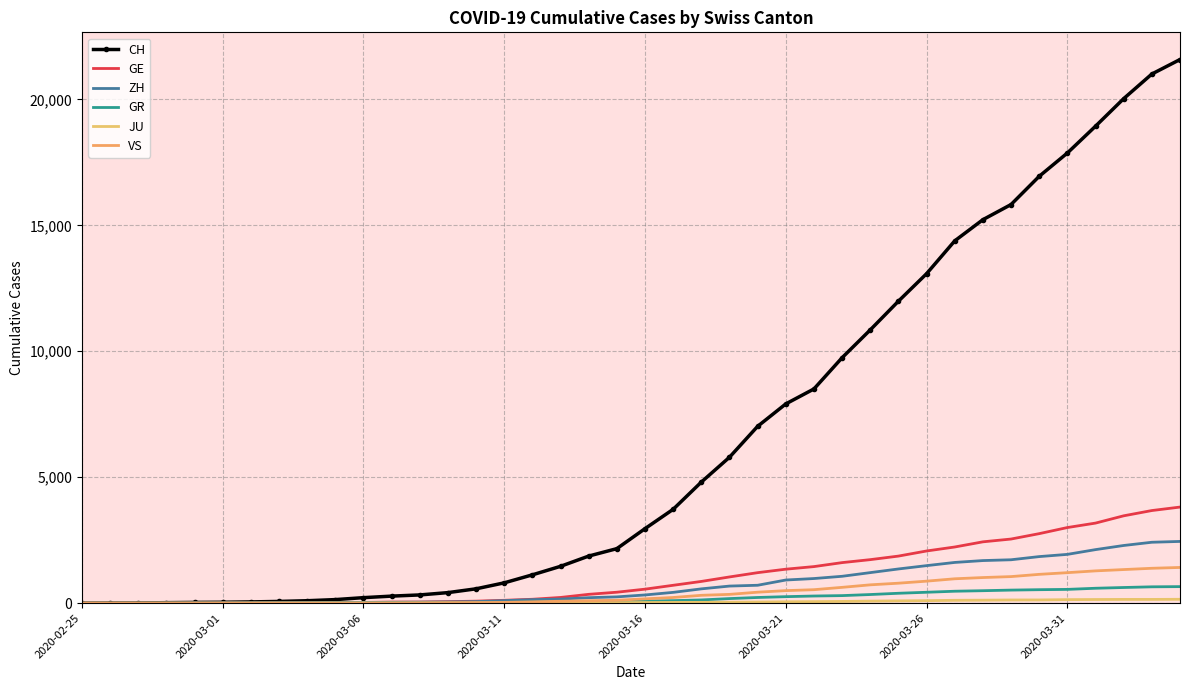

At which category does the chart reach its minimum across all series?

2020-02-25